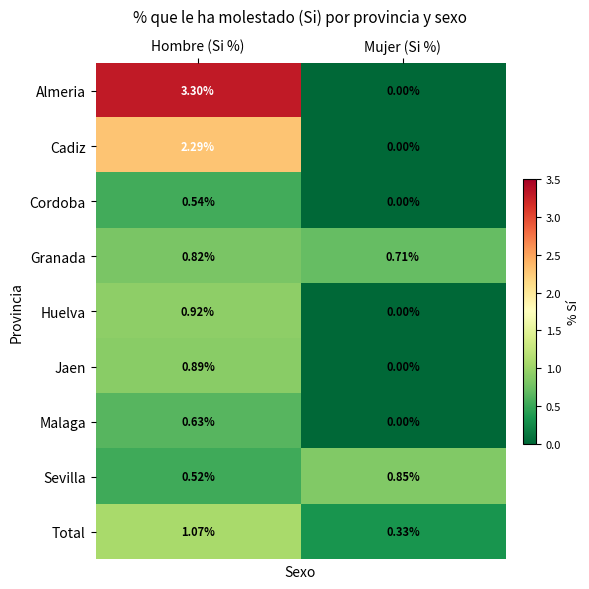

Rank the series by their maximum value, from highest to lowest.

Almeria, Cadiz, Total, Huelva, Jaen, Sevilla, Granada, Malaga, Cordoba